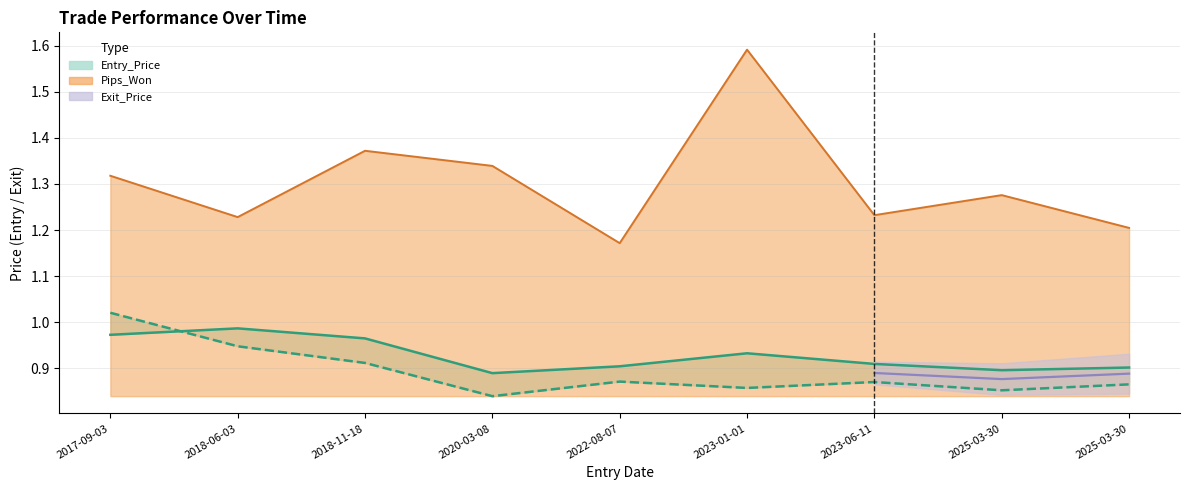

What is the label of the 5th point from the right?

2022-08-07